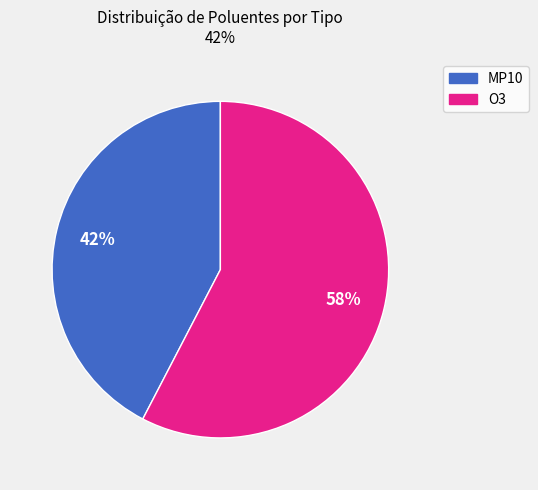

Is it true that O3 is 72% of the pie?

False